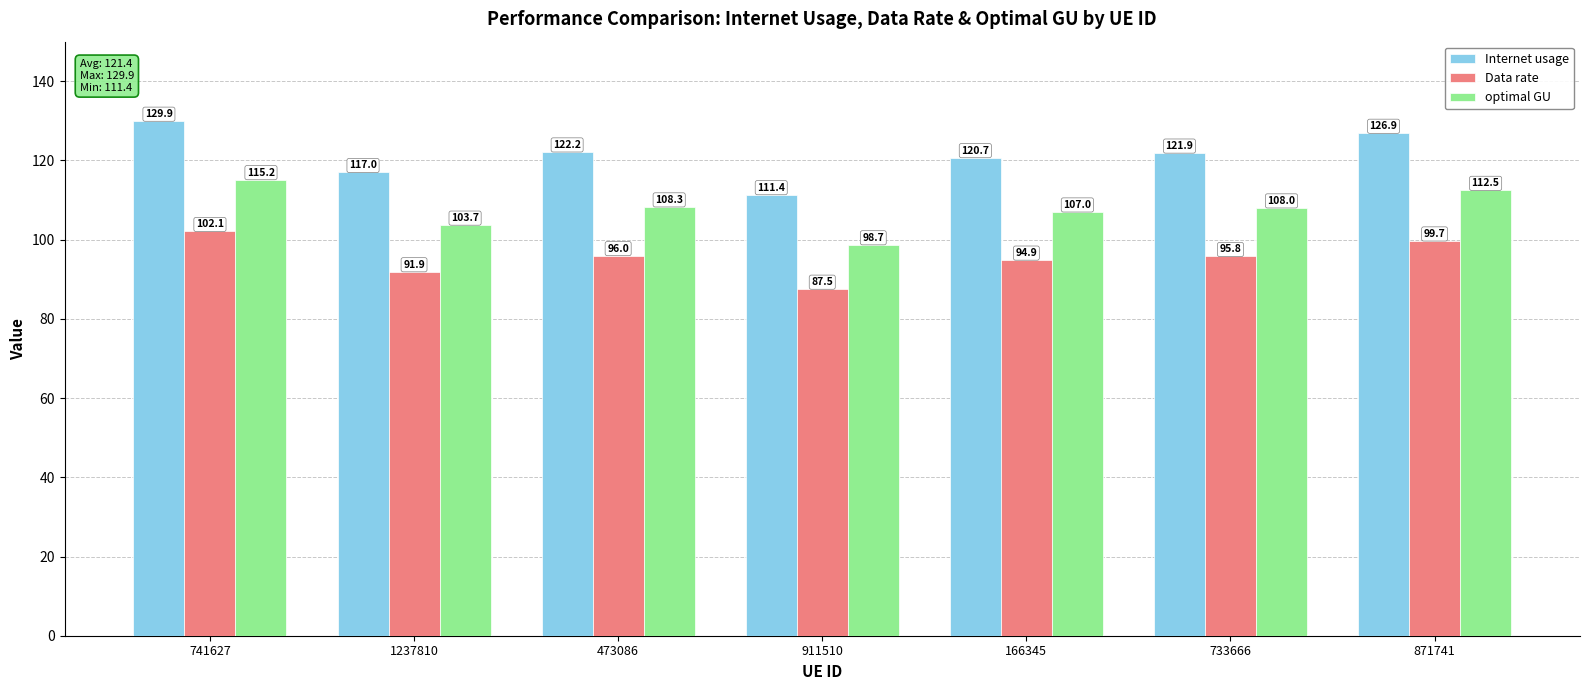

Is it true that optimal GU equals 130.4 at 911510?

False